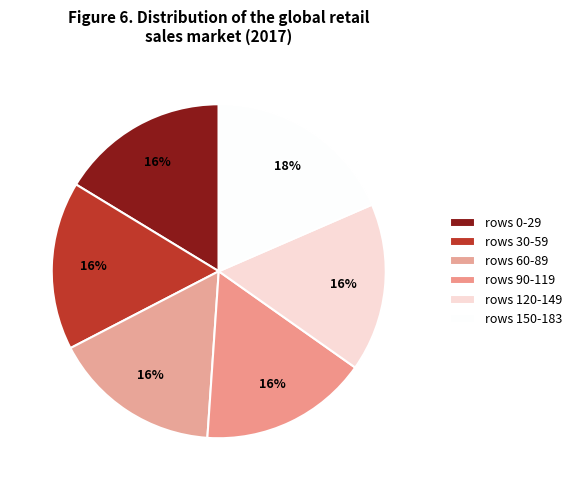

How many slices are in this pie chart?

6